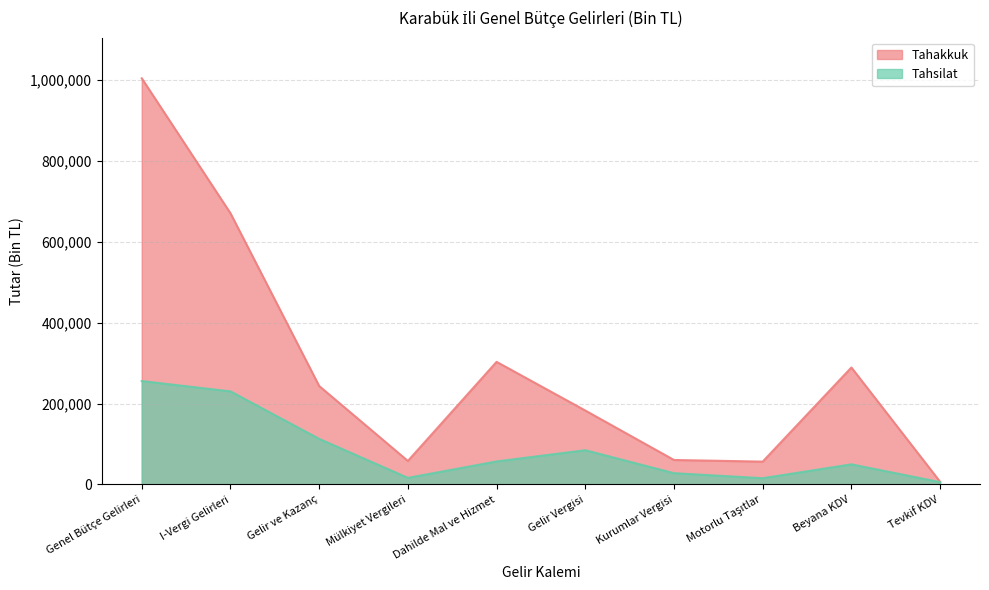

True or false: Tahsilat has a value of 44165 at Gelir ve Kazanç.

False